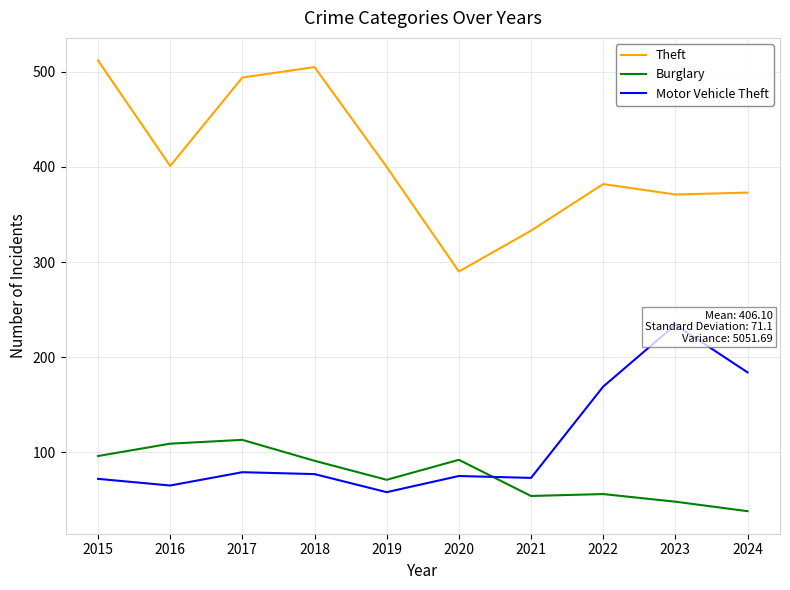

True or false: Burglary and Theft intersect in this chart.

False